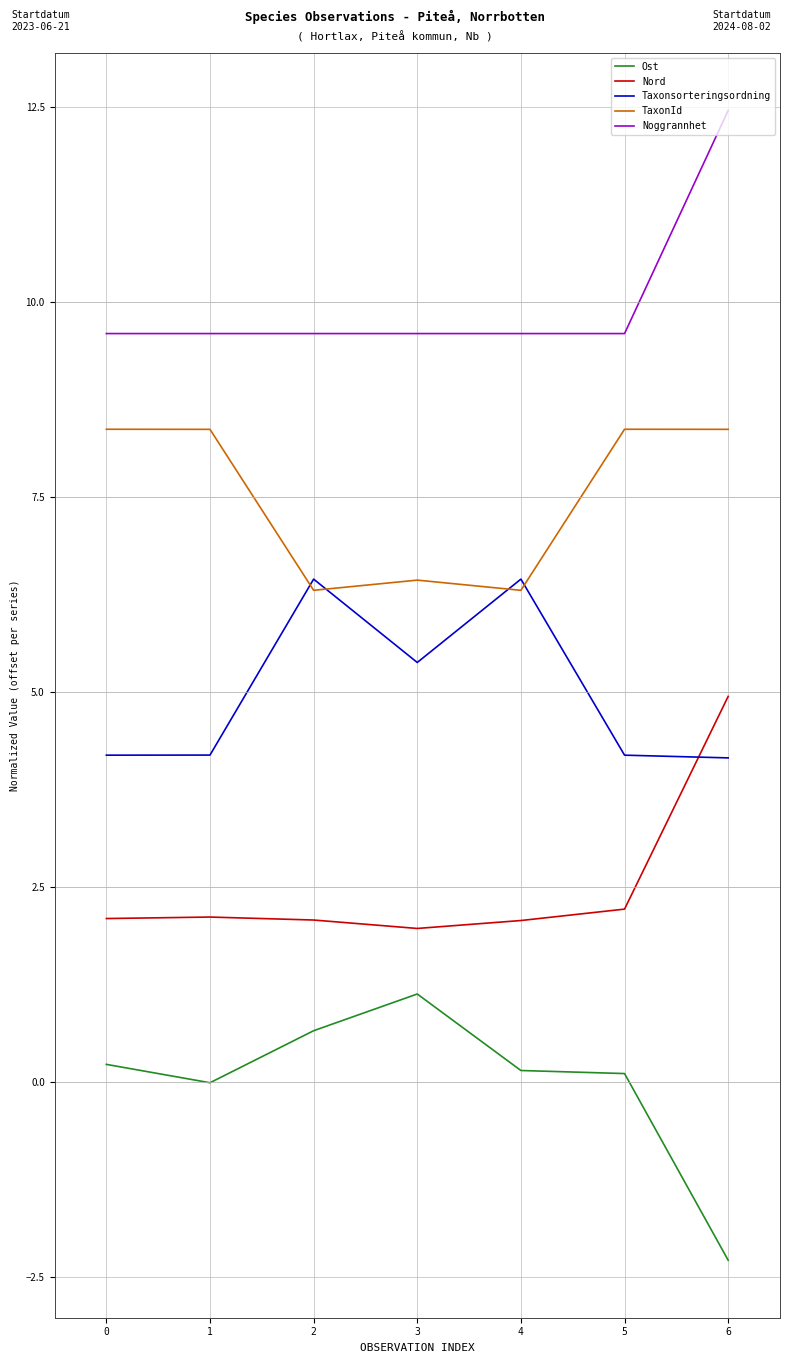

At 5, list the series in order from smallest to largest.

Ost, Nord, Taxonsorteringsordning, TaxonId, Noggrannhet